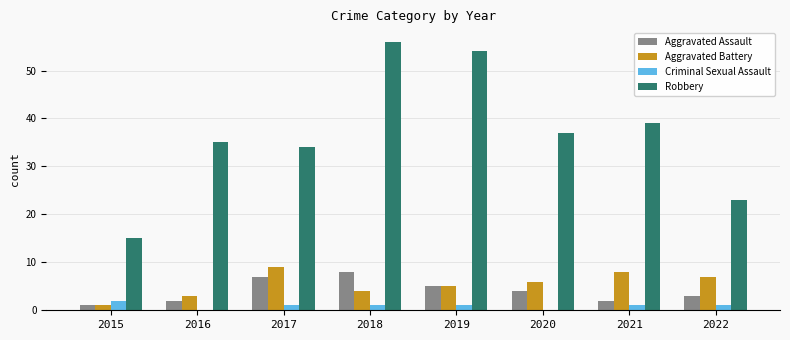

Reading right to left, list all the values displayed in this chart.

Aggravated Assault: 2022=3	2021=2	2020=4	2019=5	2018=8	2017=7	2016=2	2015=1
Aggravated Battery: 2022=7	2021=8	2020=6	2019=5	2018=4	2017=9	2016=3	2015=1
Criminal Sexual Assault: 2022=1	2021=1	2020=0	2019=1	2018=1	2017=1	2016=0	2015=2
Robbery: 2022=23	2021=39	2020=37	2019=54	2018=56	2017=34	2016=35	2015=15